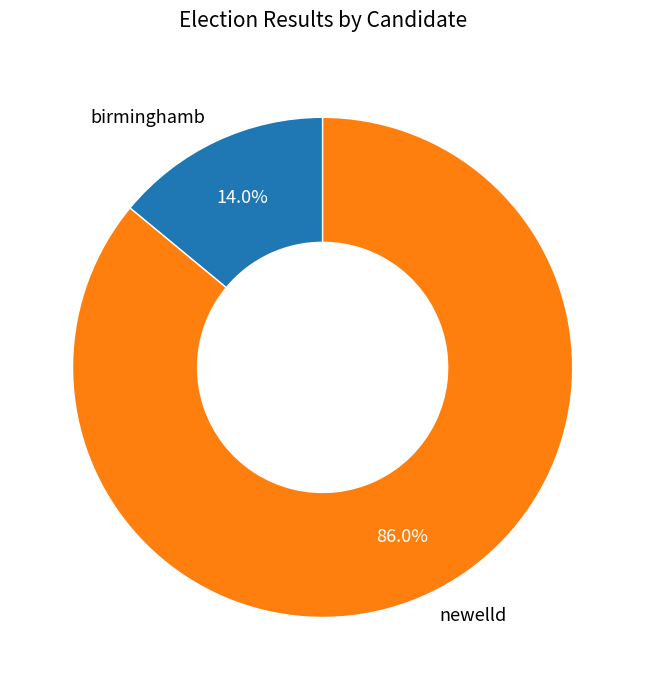

What percentage do birminghamb and newelld together represent?

100.0%